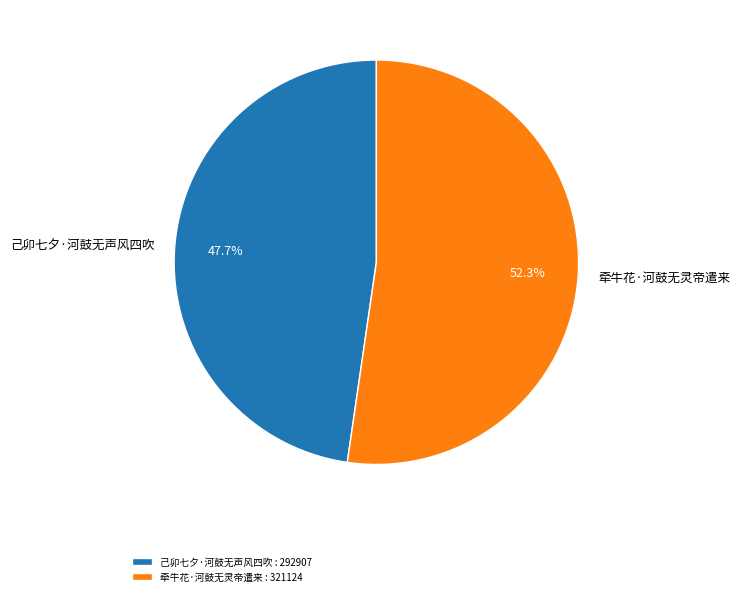

Do 己卯七夕·河鼓无声风四吹 and 牵牛花·河鼓无灵帝遣来 together represent more than half of the pie?

Yes